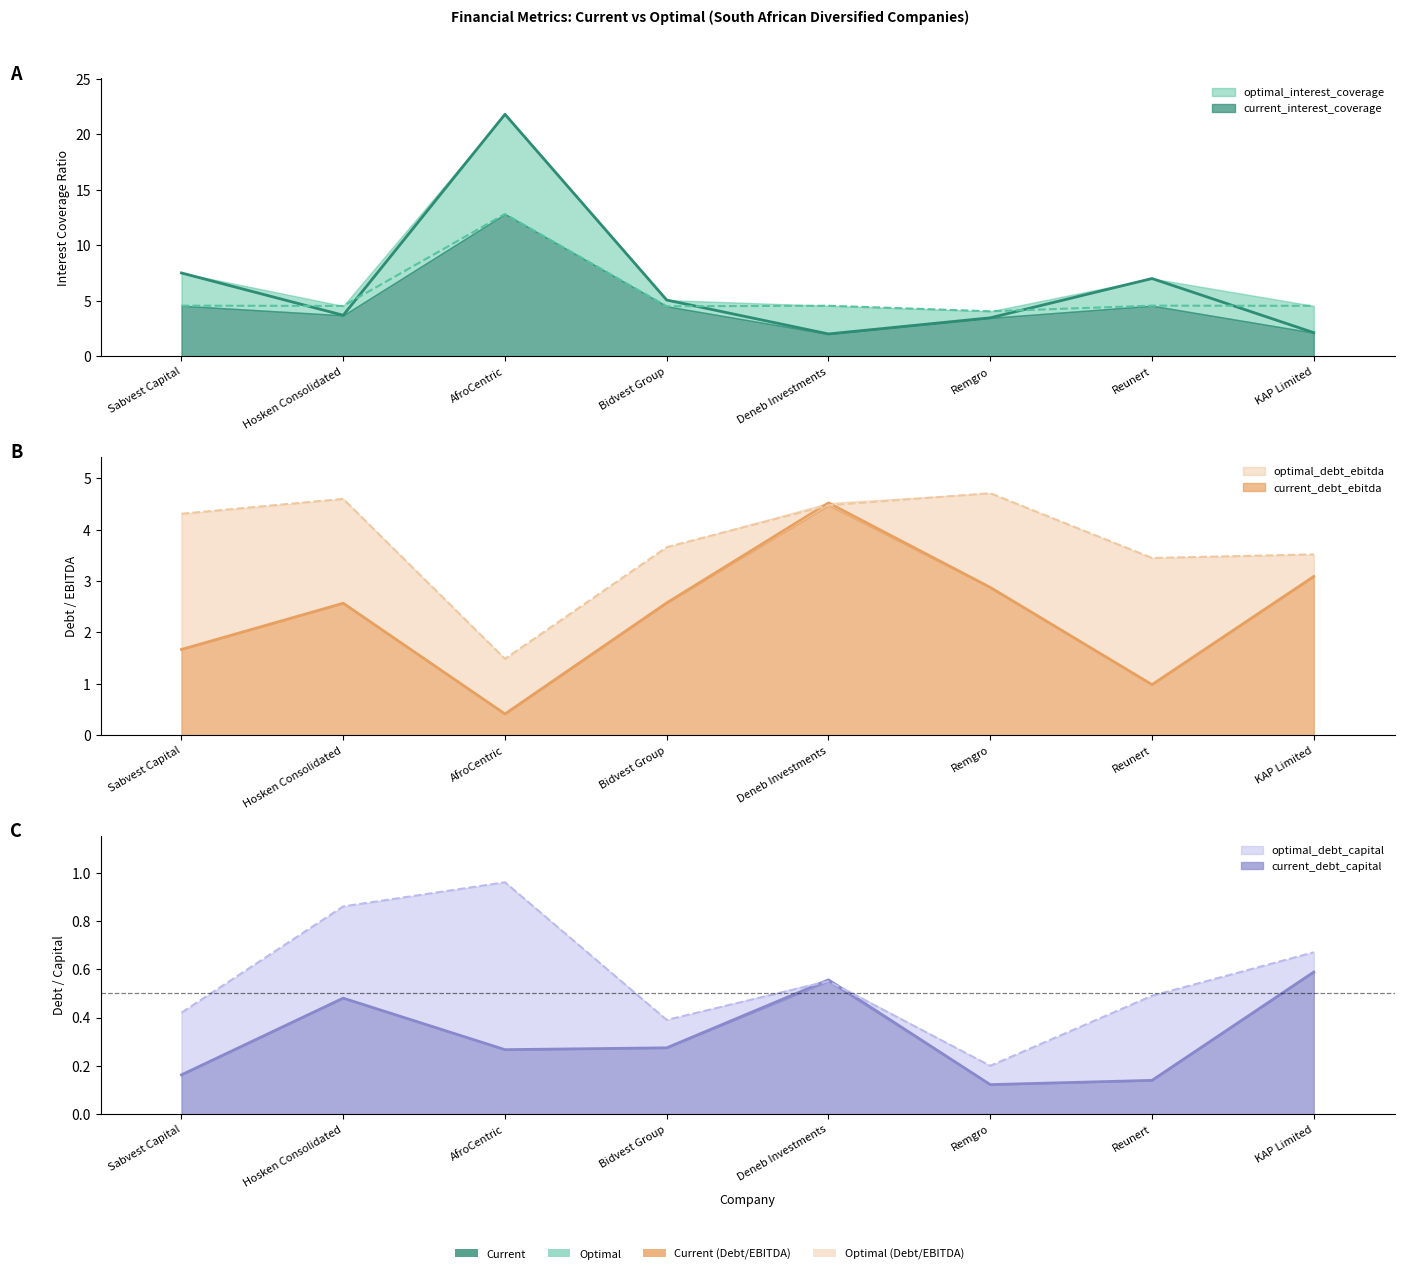

What is the average value of the optimal_debt_capital series?

0.6